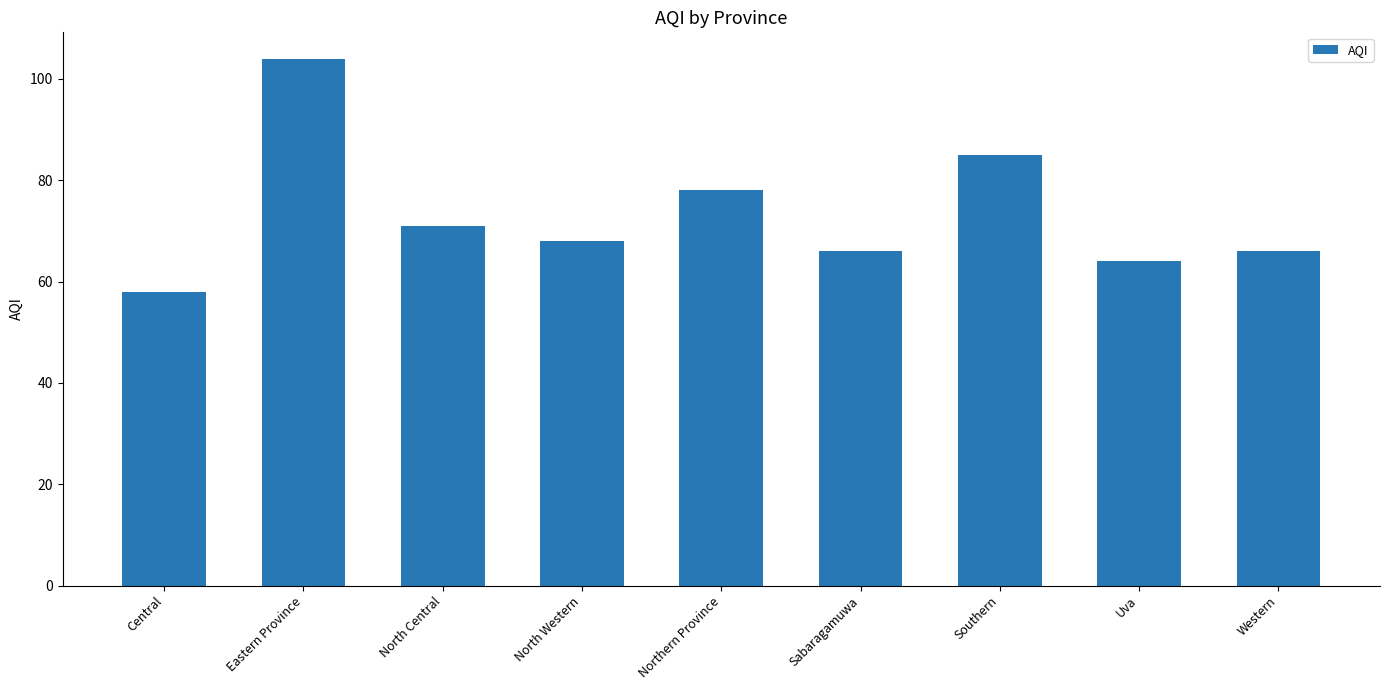

The chart shows a value of 107 at Western. True or false?

False